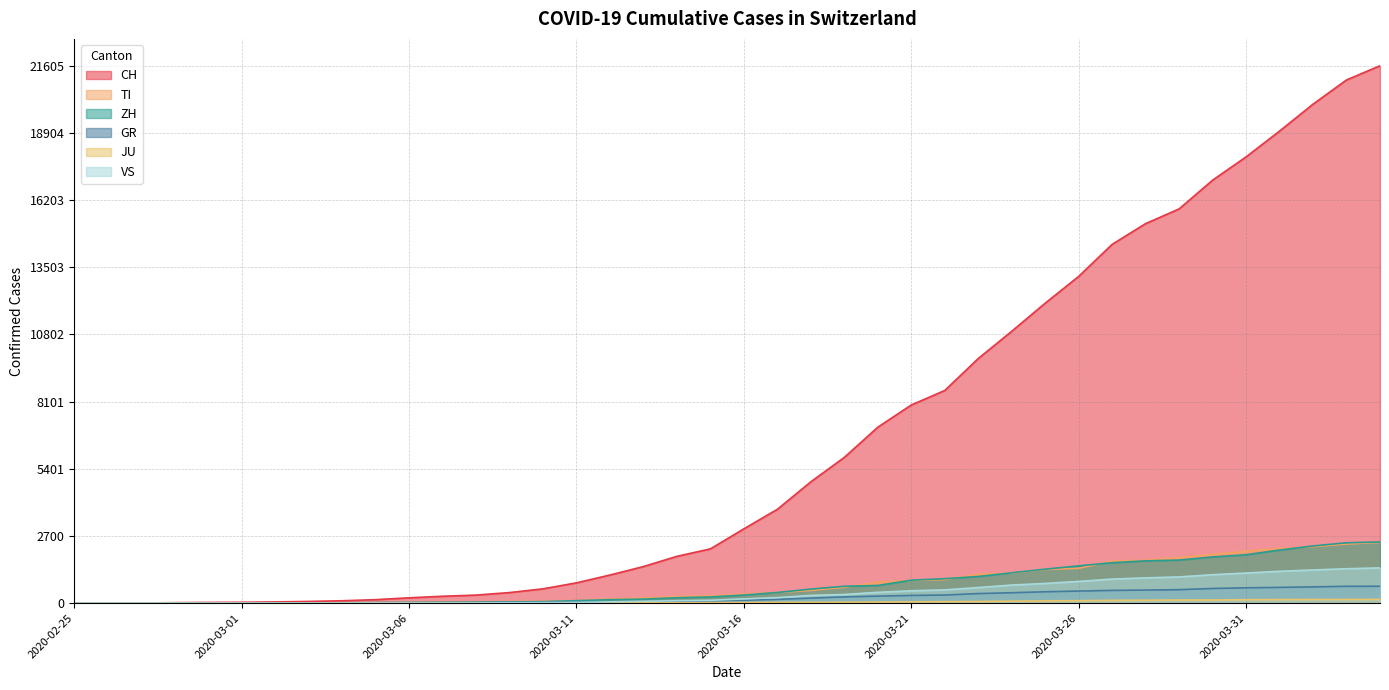

True or false: CH and ZH intersect in this chart.

False